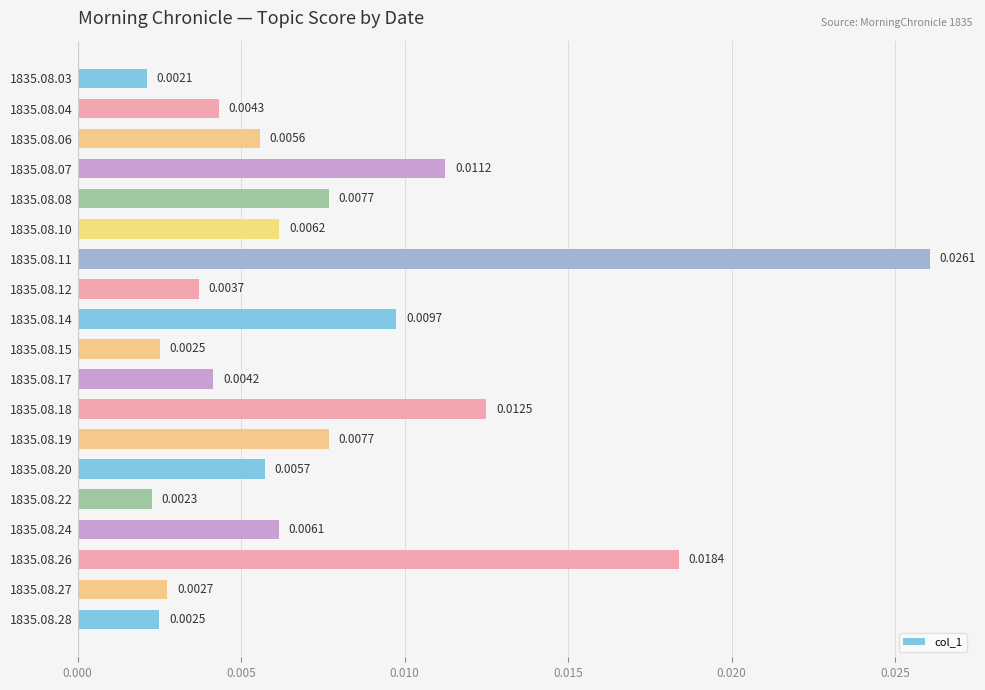

Are the bars grouped side by side (vs. stacked)?

No